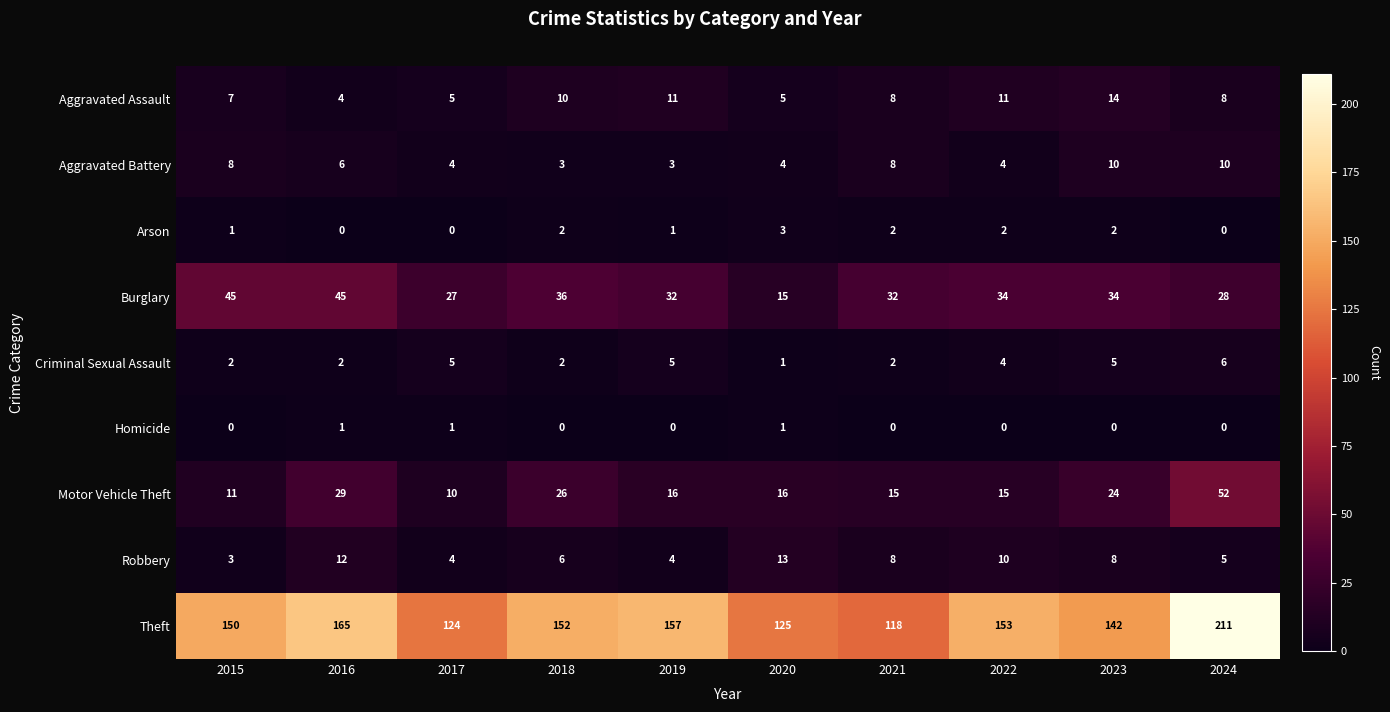

What is the approximate value of Aggravated Assault at 2019, to the nearest 10?

10